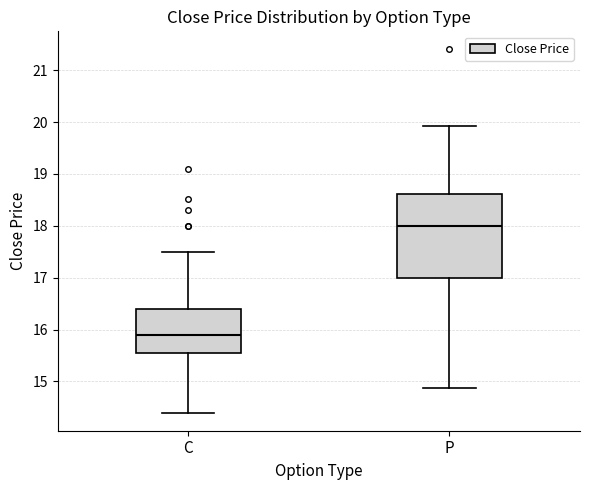

Comparing the boxes themselves (not the whiskers), which one is the tallest?

P